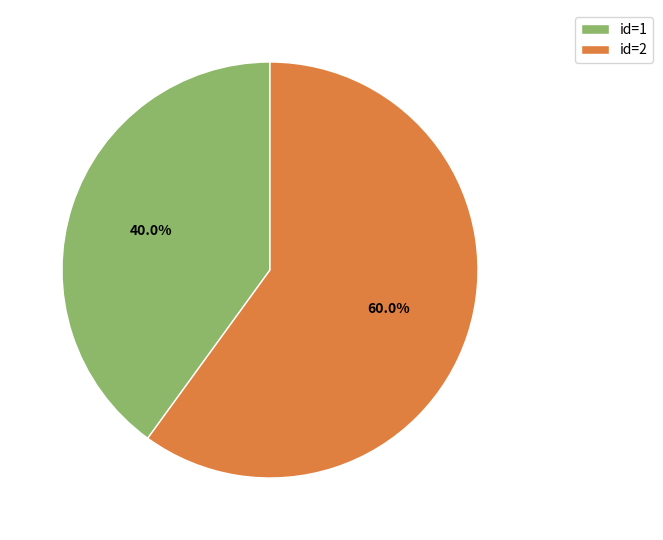

What is the ratio of the value at id=2 to the value at id=1?

1.5